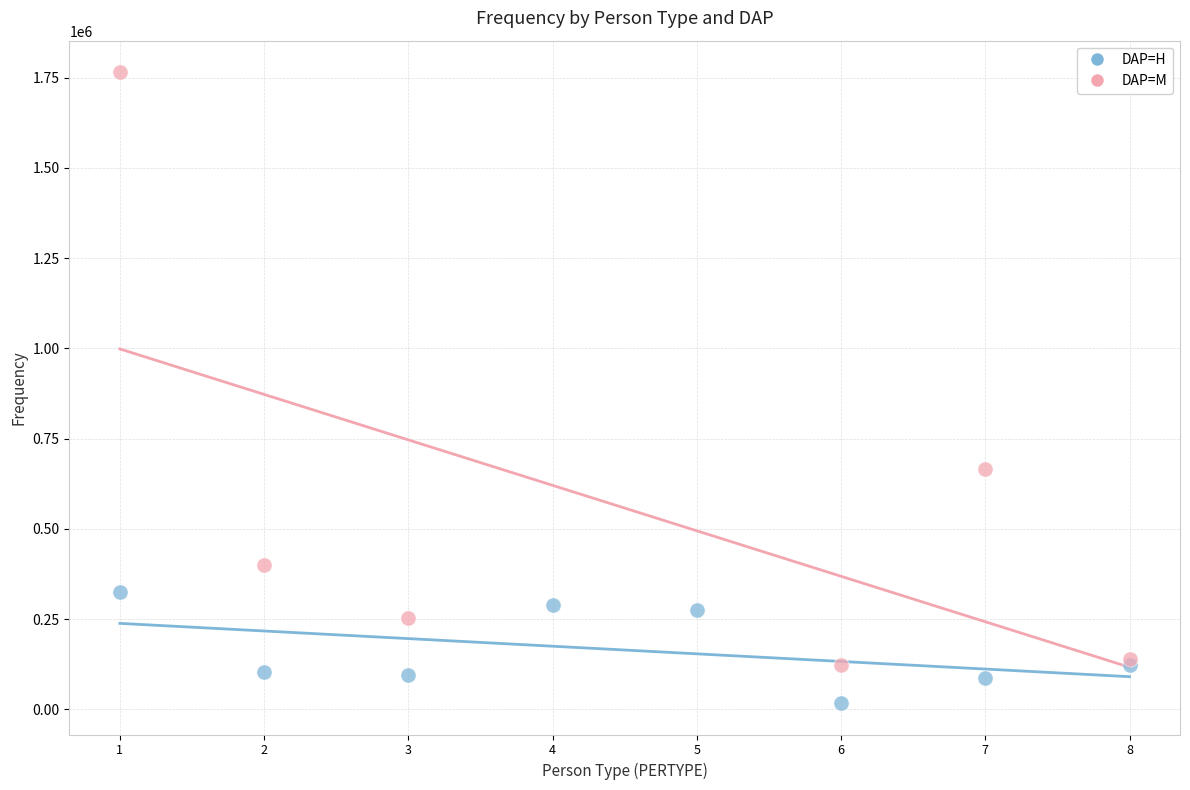

Which series reaches the maximum Y coordinate?

DAP=M